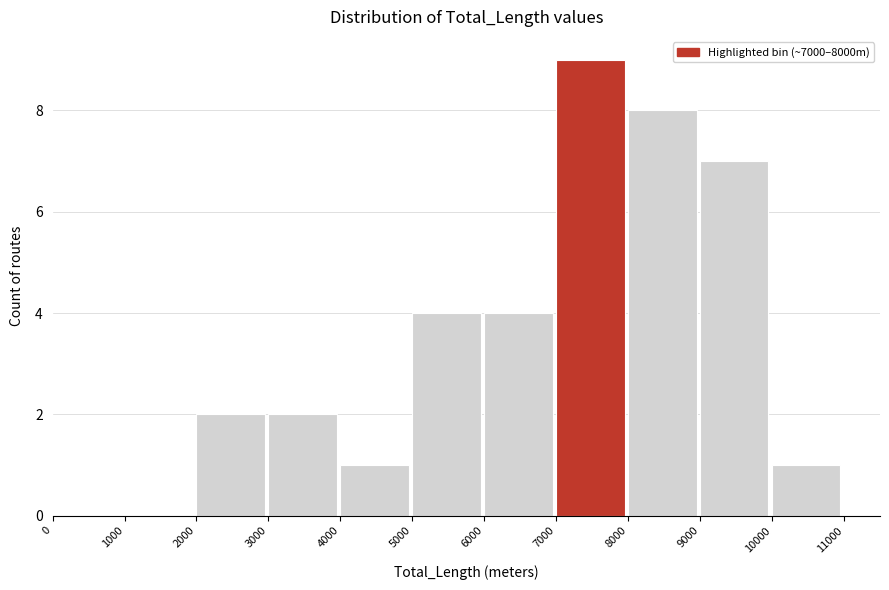

What is the height of the bar covering 9000 to 10000 on the x-axis? The values are not printed on the chart, so give them approximately, as read against the axis.

7